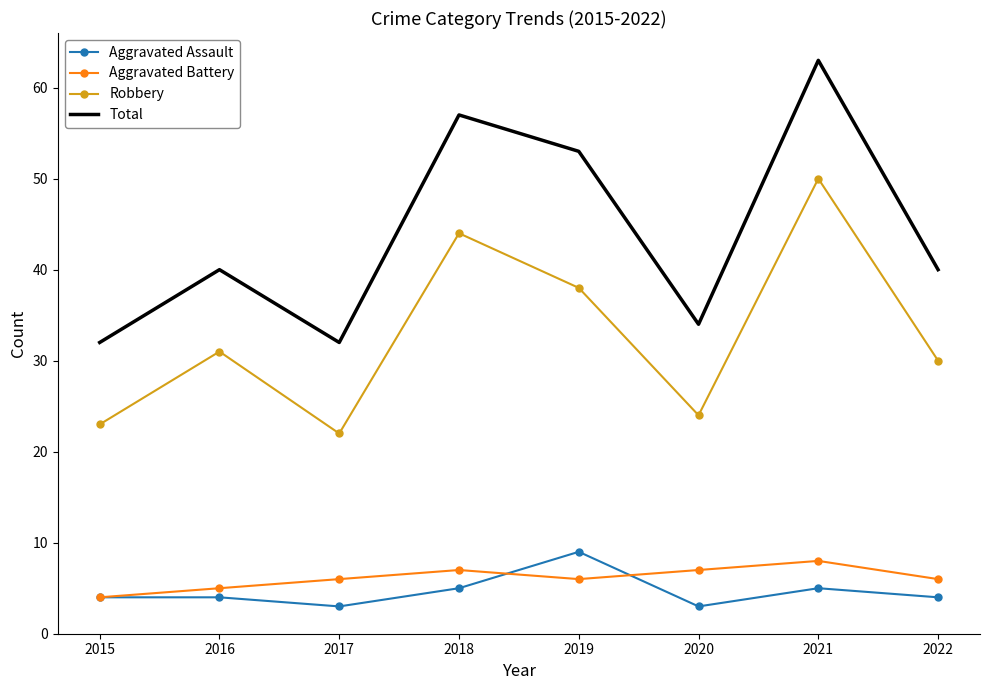

Reading left to right, extract all data points from this chart.

Aggravated Assault: 2015=4	2016=4	2017=3	2018=5	2019=9	2020=3	2021=5	2022=4
Aggravated Battery: 2015=4	2016=5	2017=6	2018=7	2019=6	2020=7	2021=8	2022=6
Robbery: 2015=23	2016=31	2017=22	2018=44	2019=38	2020=24	2021=50	2022=30
Total: 2015=32	2016=40	2017=32	2018=57	2019=53	2020=34	2021=63	2022=40